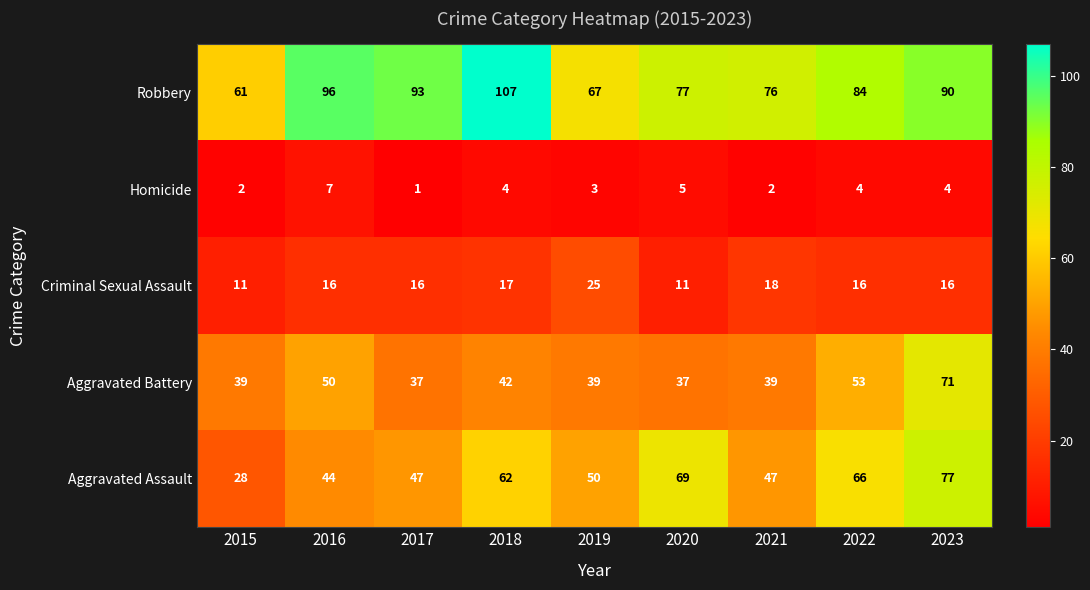

Between 2020 and 2021, which series saw the biggest shift?

Aggravated Assault